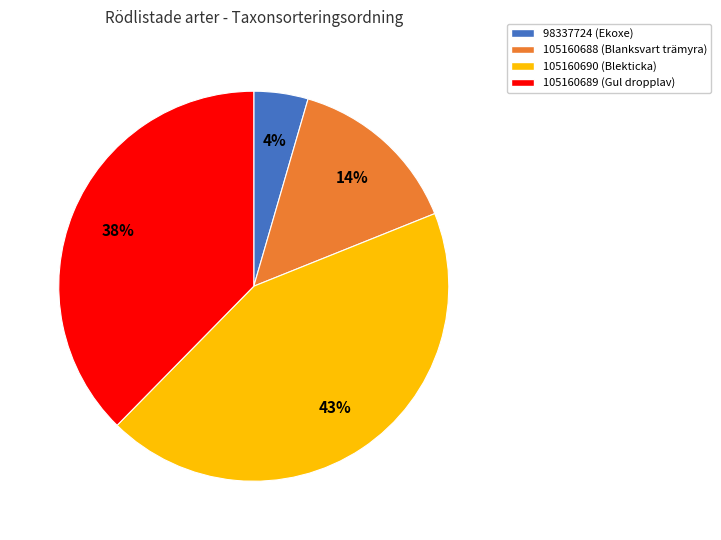

To the nearest percent, what is the difference between the largest and smallest slice percentages?

39%